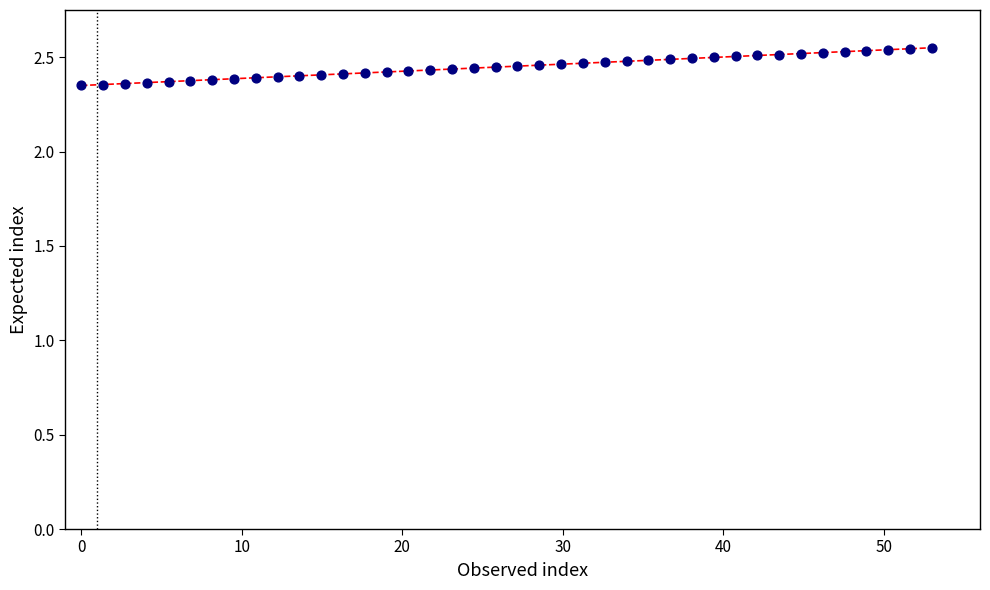

How many lines are shown in the chart?

1